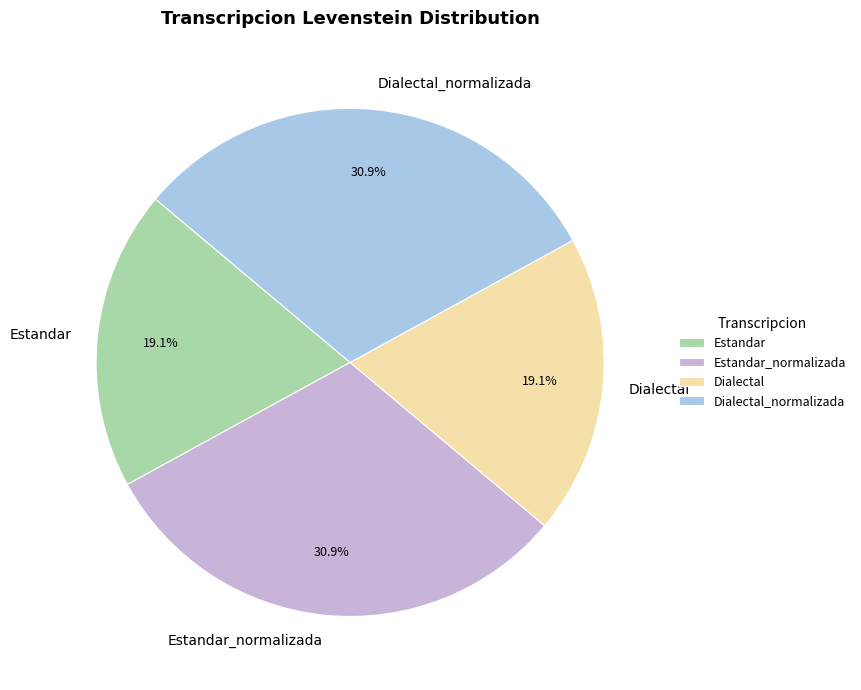

To the nearest percent, what percentage of the pie is Dialectal?

19%